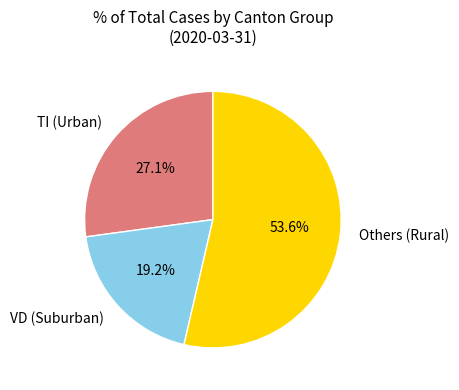

Is there a majority slice in this chart?

Yes